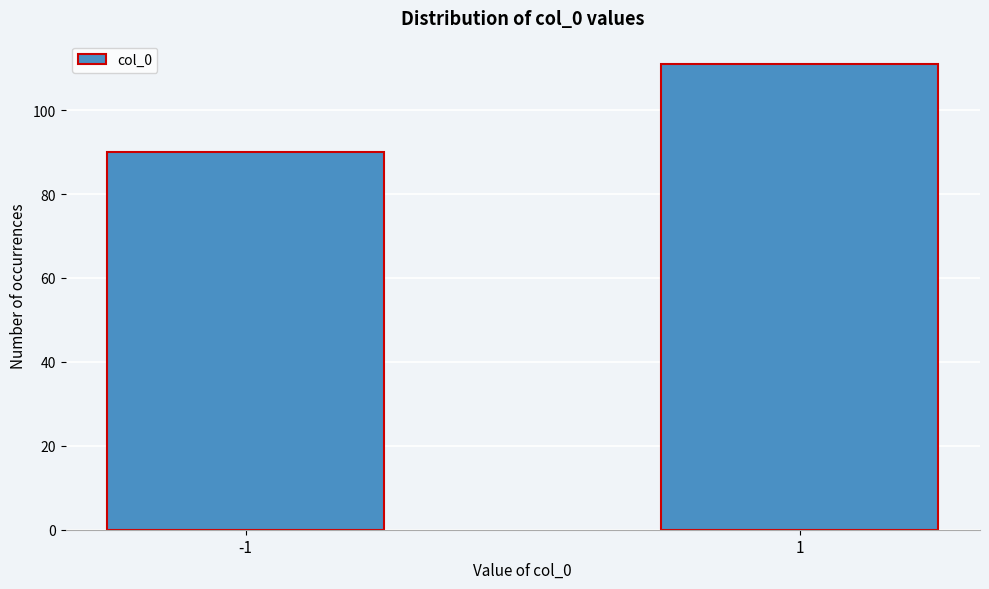

Reading left to right, extract all data points from this chart.

-1=90	1=111